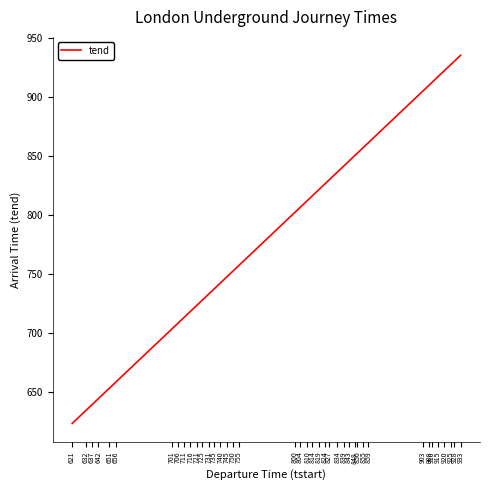

What is the minimum value shown in the chart?

623